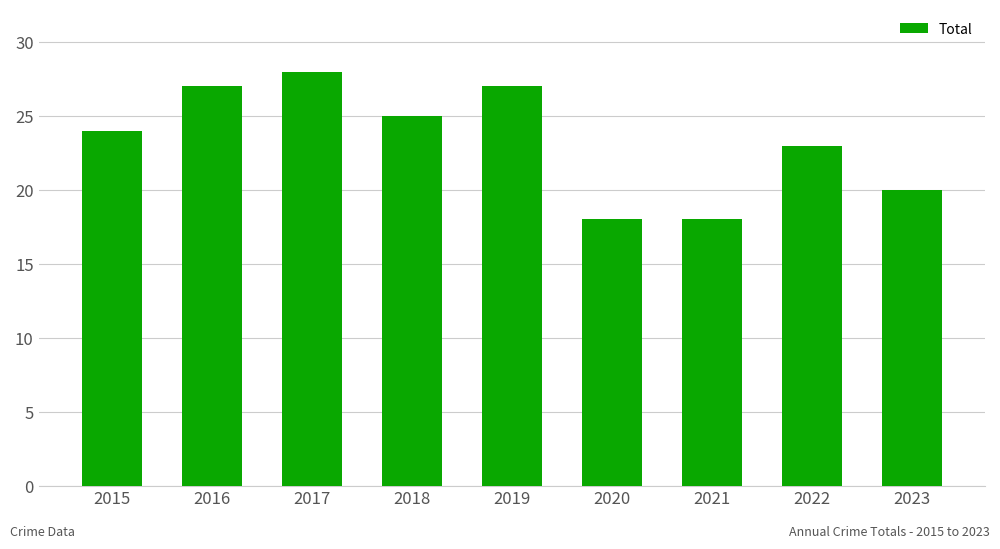

What is the difference between the second highest and second lowest values?

9